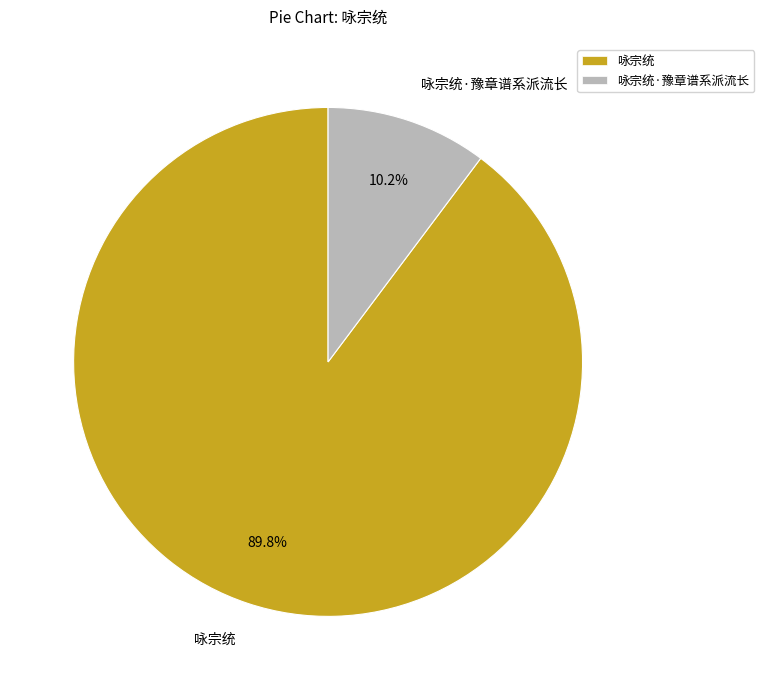

What percentage is the 咏宗统 slice, to the nearest percent?

90%